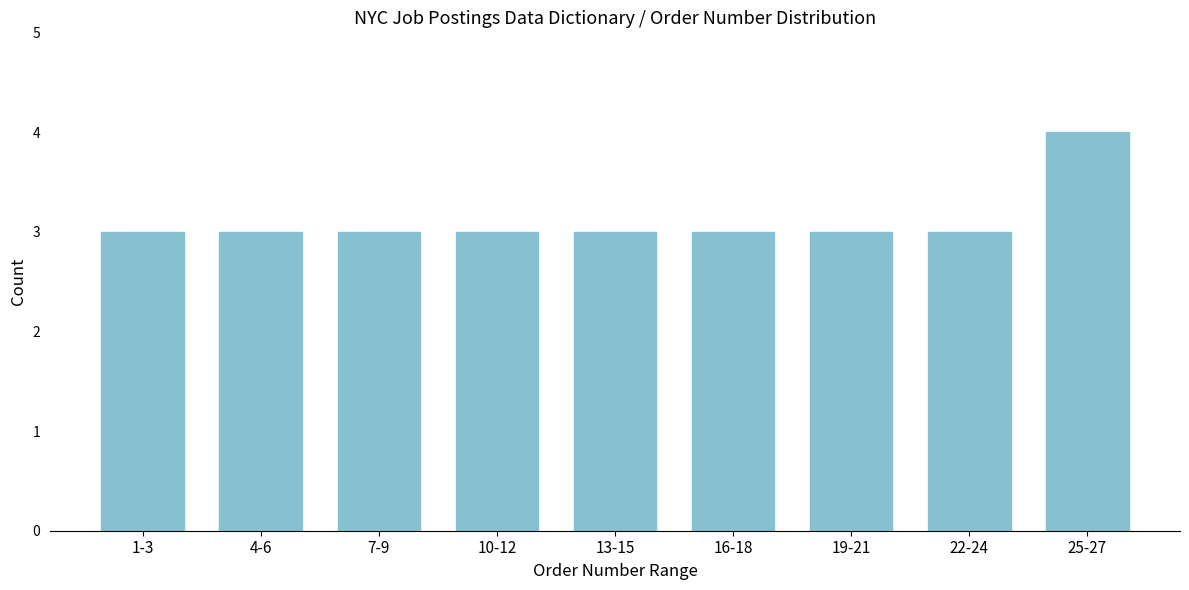

Reading left to right, list all the values displayed in this chart.

1-3=3	4-6=3	7-9=3	10-12=3	13-15=3	16-18=3	19-21=3	22-24=3	25-27=4